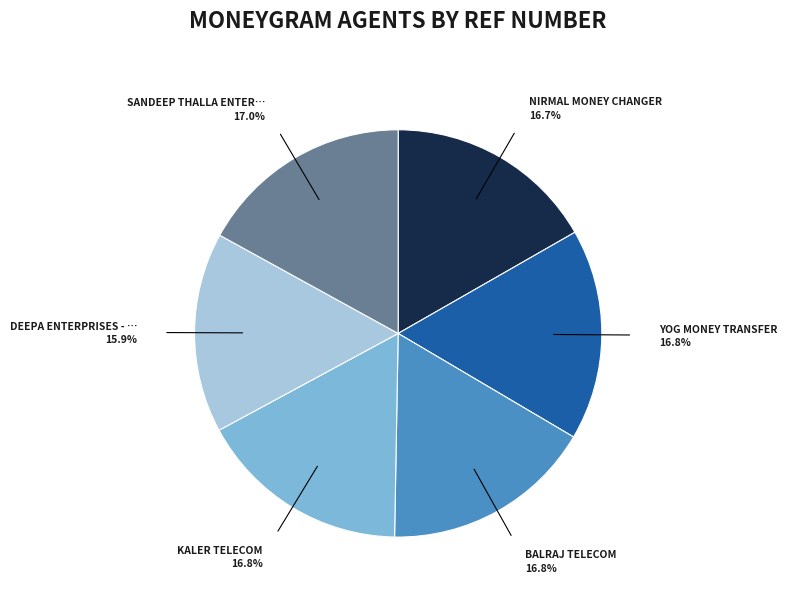

Does any single category account for the majority?

No